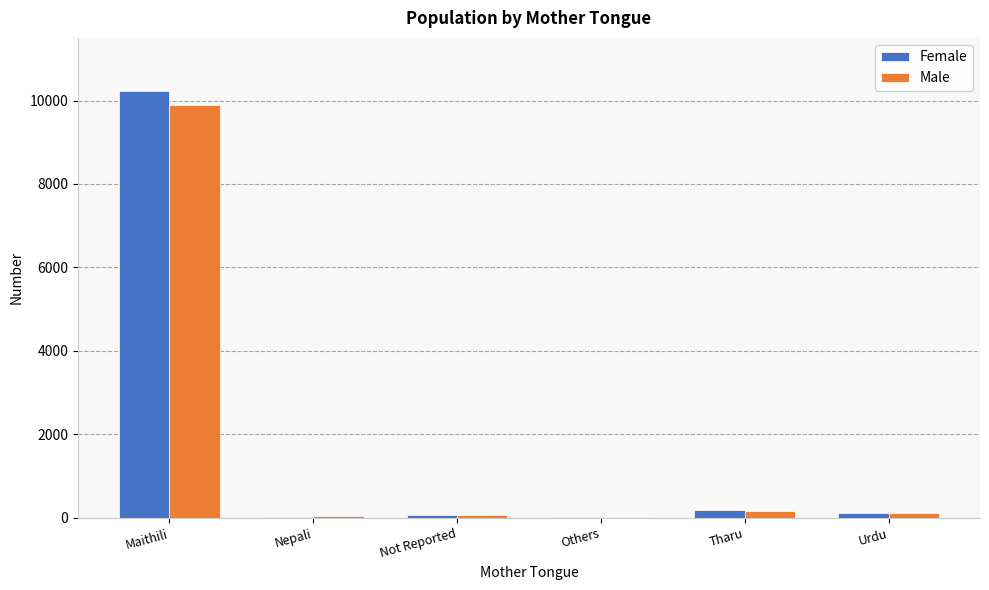

True or false: Female has a value of 10227 at Maithili.

True